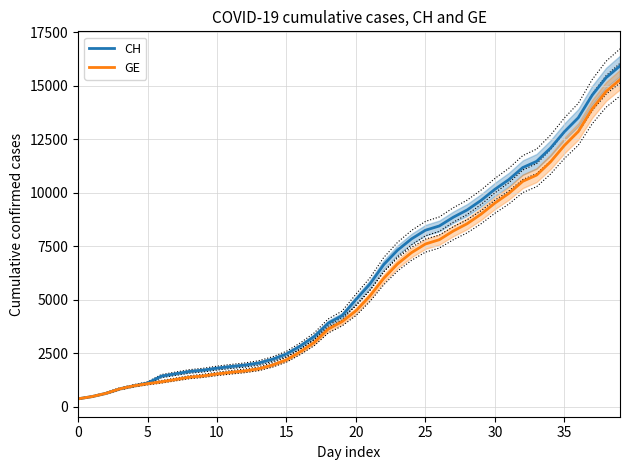

At which label does CH first exceed 5012?

21